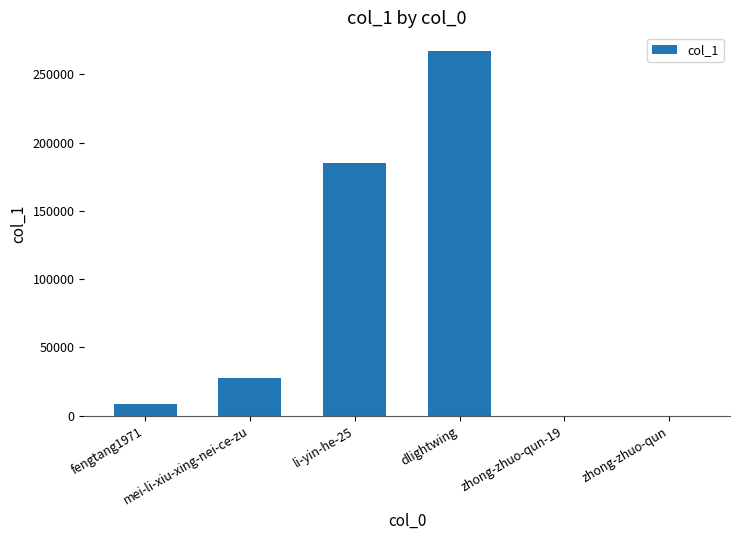

How many distinct data groups are displayed?

1